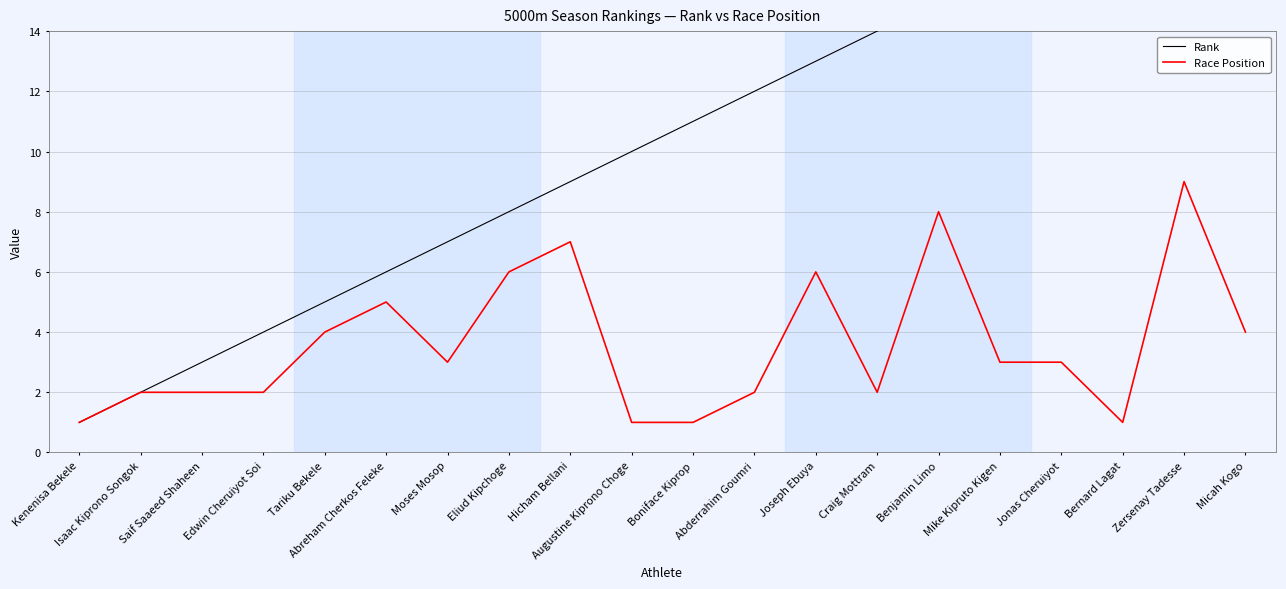

What is the difference between the Rank values at Craig Mottram and Bernard Lagat?

4